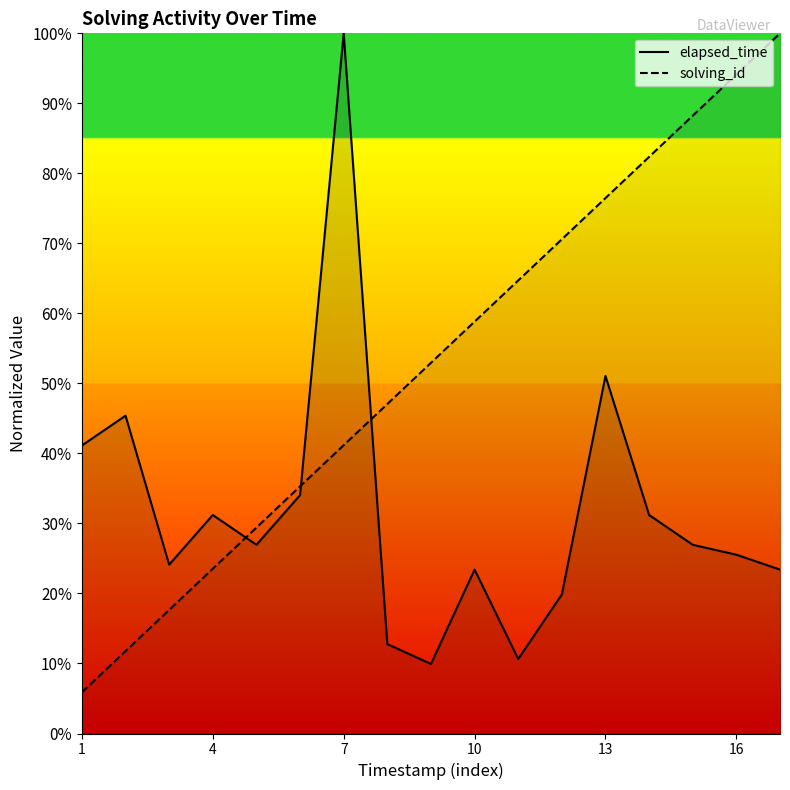

How many lines are shown in the chart?

2